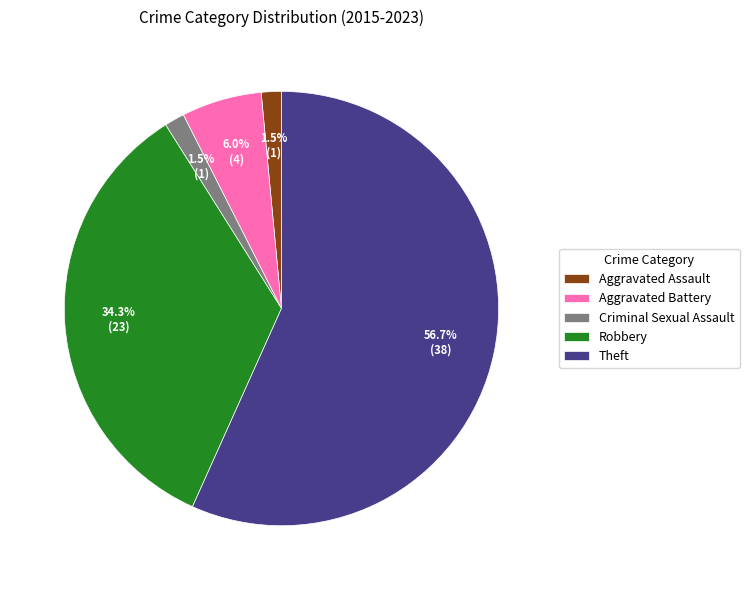

Which slice is the largest?

Theft